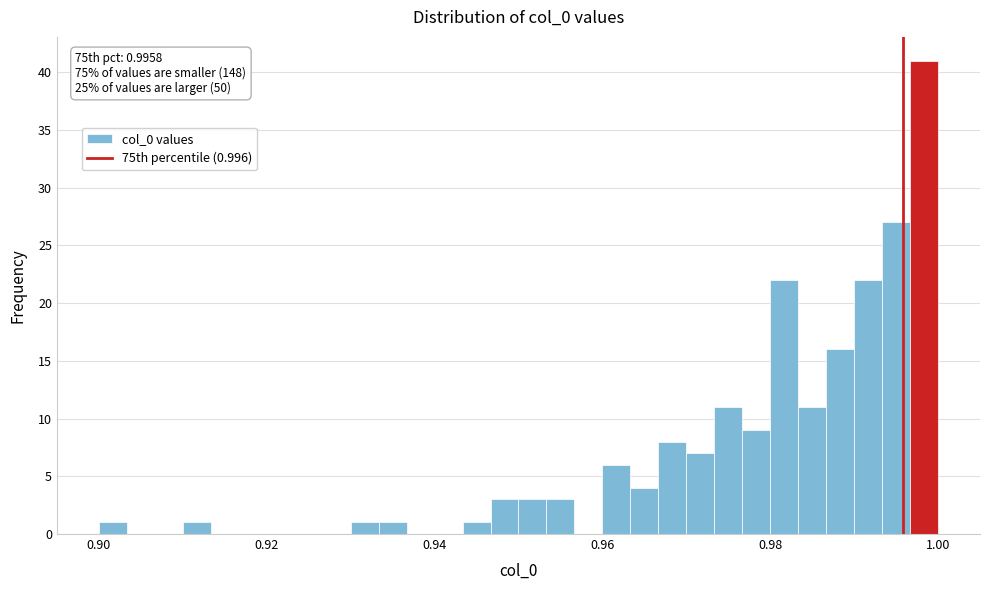

Around what value on the x-axis is the tallest bar? Give the approximate position of its centre, as read against the axis.

0.998